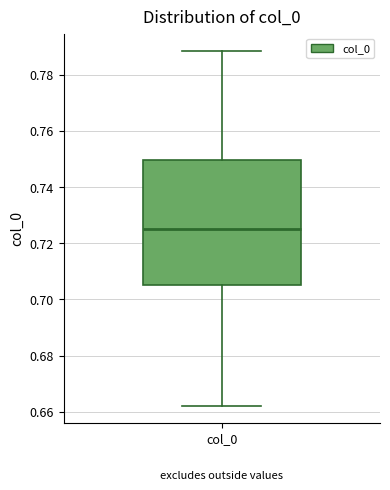

Read this box plot against the y-axis: the position of the median line, the range covered by the box, and the ends of both whiskers. The values are not printed on the chart, so give them approximately, as read against the axis.

median 0.726, box 0.706 to 0.750, whiskers 0.662 to 0.788